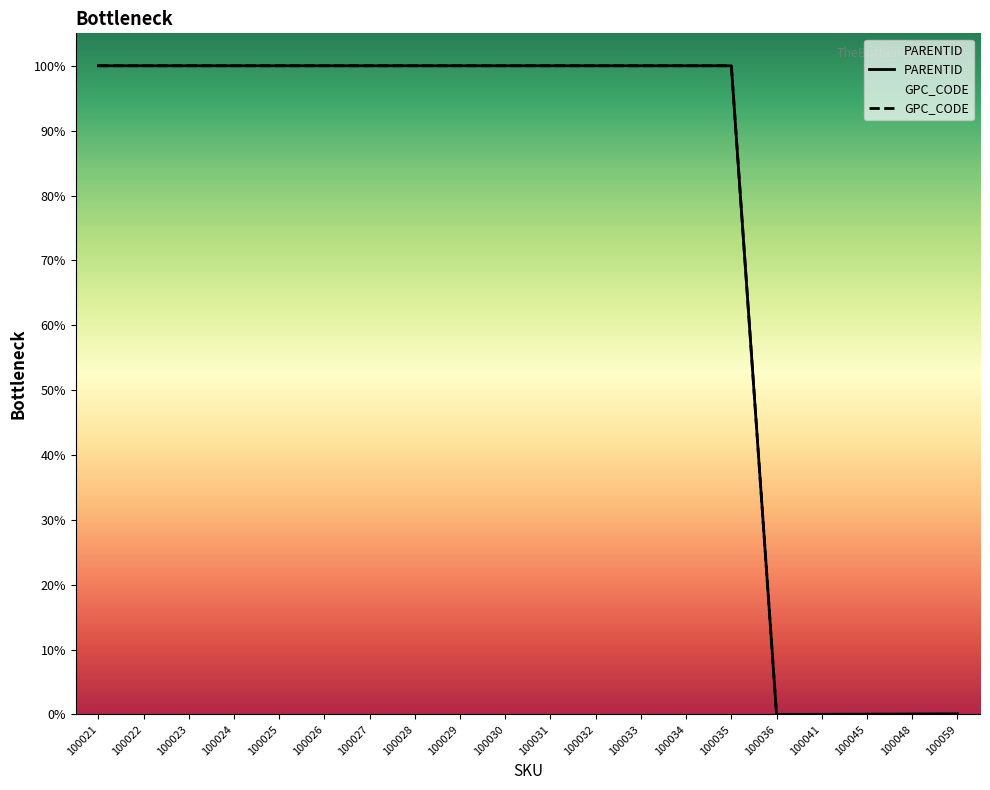

Which series changed the most between 100034 and 100059?

GPC_CODE